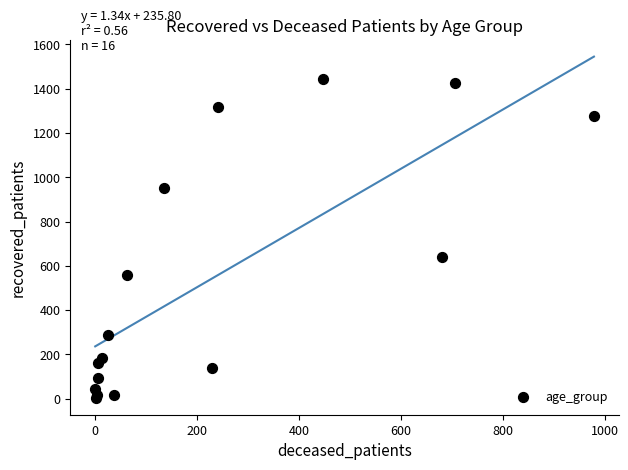

What Y value in the scatter plot is closest to 723?

638